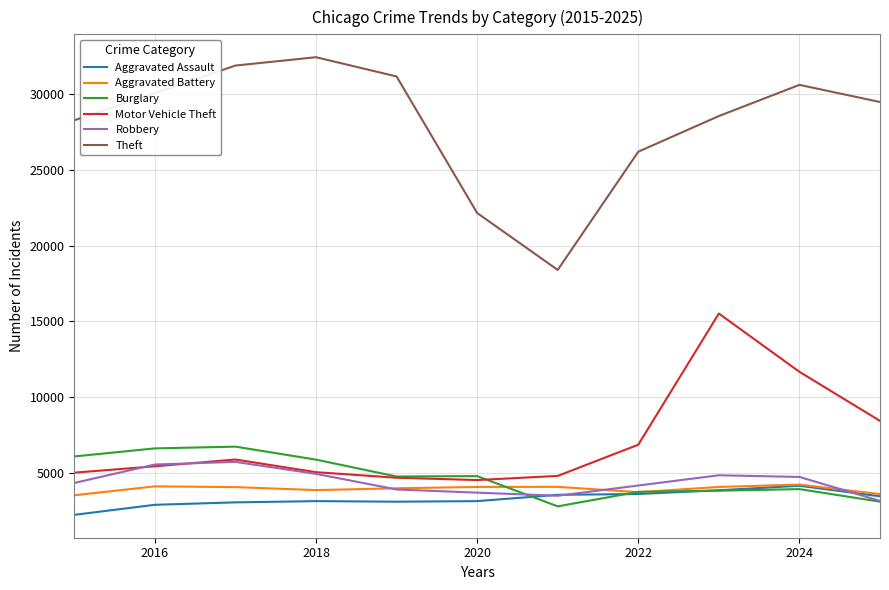

What is the minimum value for Theft?

18392